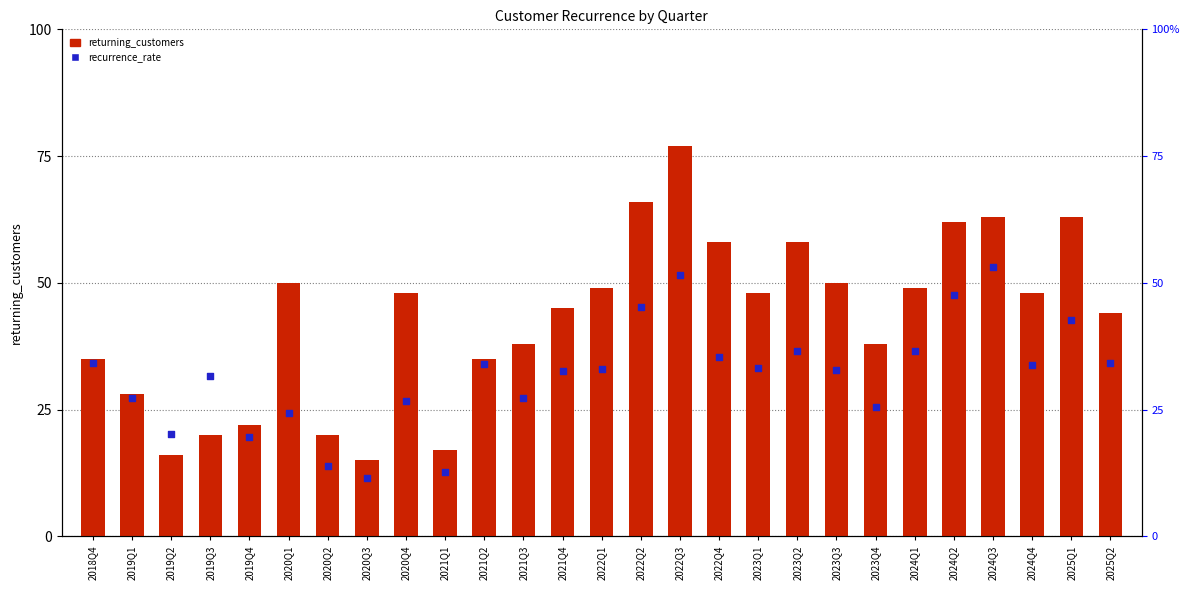

At how many categories does at least one series exceed 44?

15